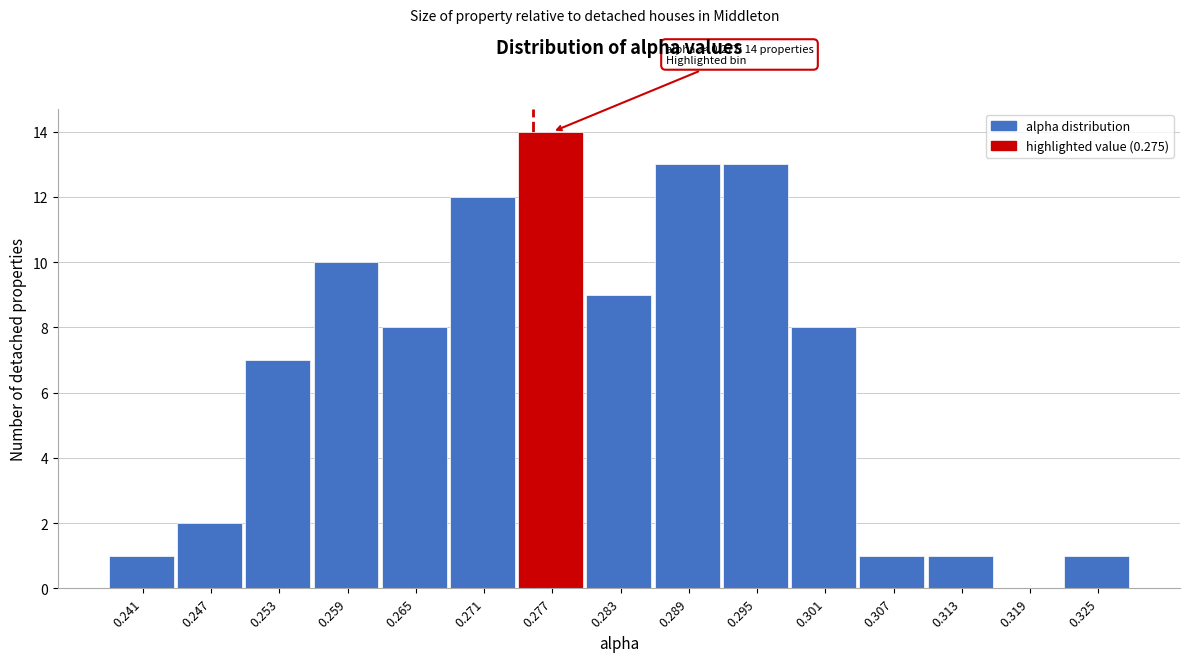

Over which range of the x-axis is the bar tallest?

0.274 to 0.280